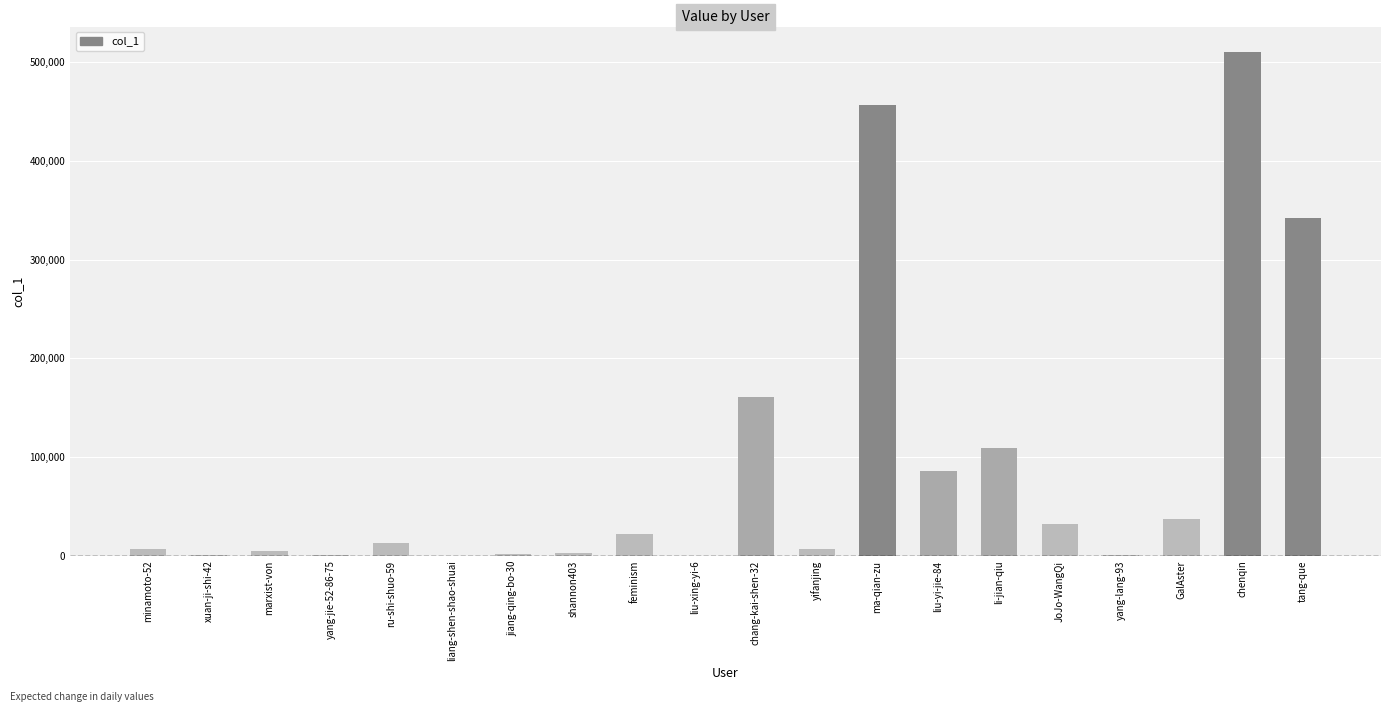

Between GalAster and liang-shen-shao-shuai, which is larger?

GalAster